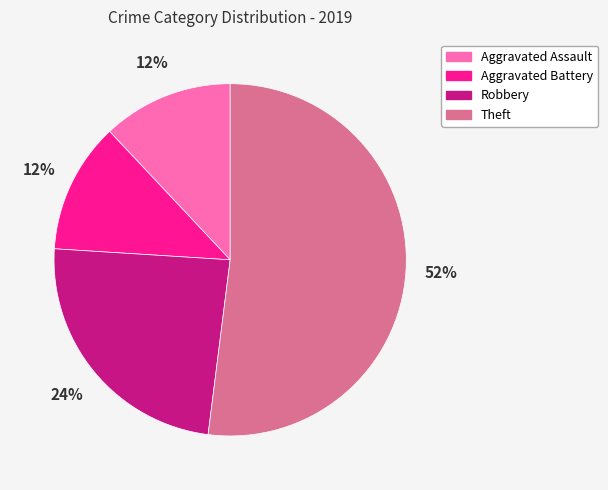

To the nearest percent, what is the difference between the largest and smallest slice percentages?

40%